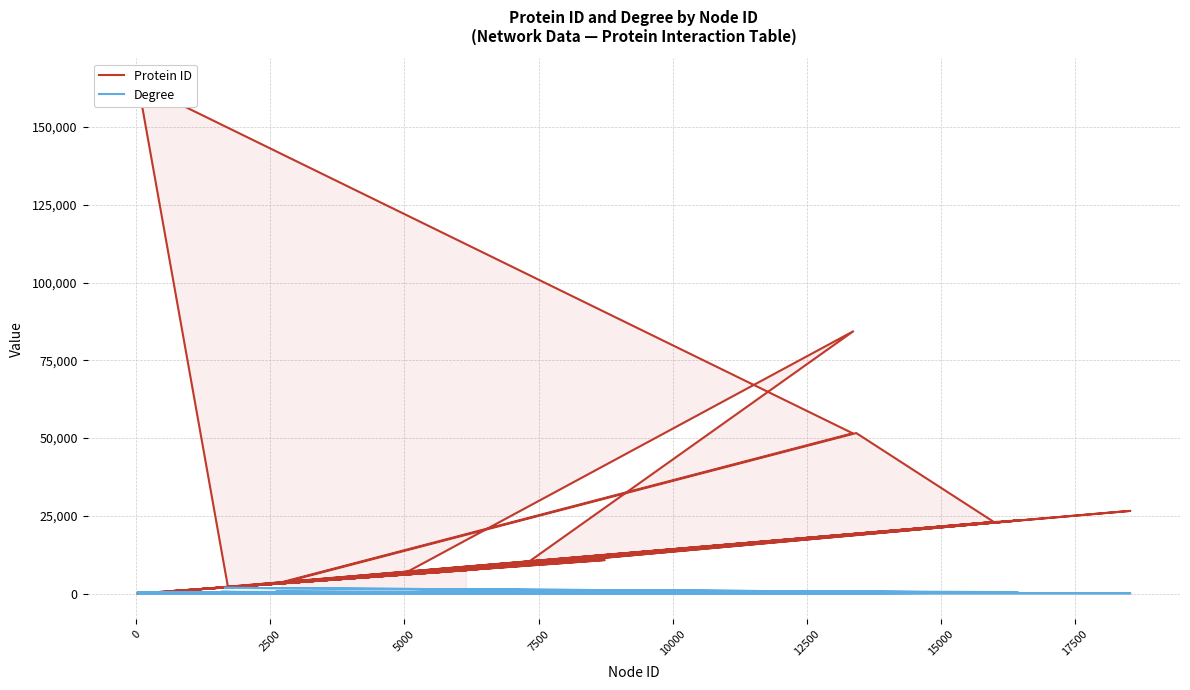

Is the value of Protein ID at 10 greater than the value of Degree at 14?

Yes